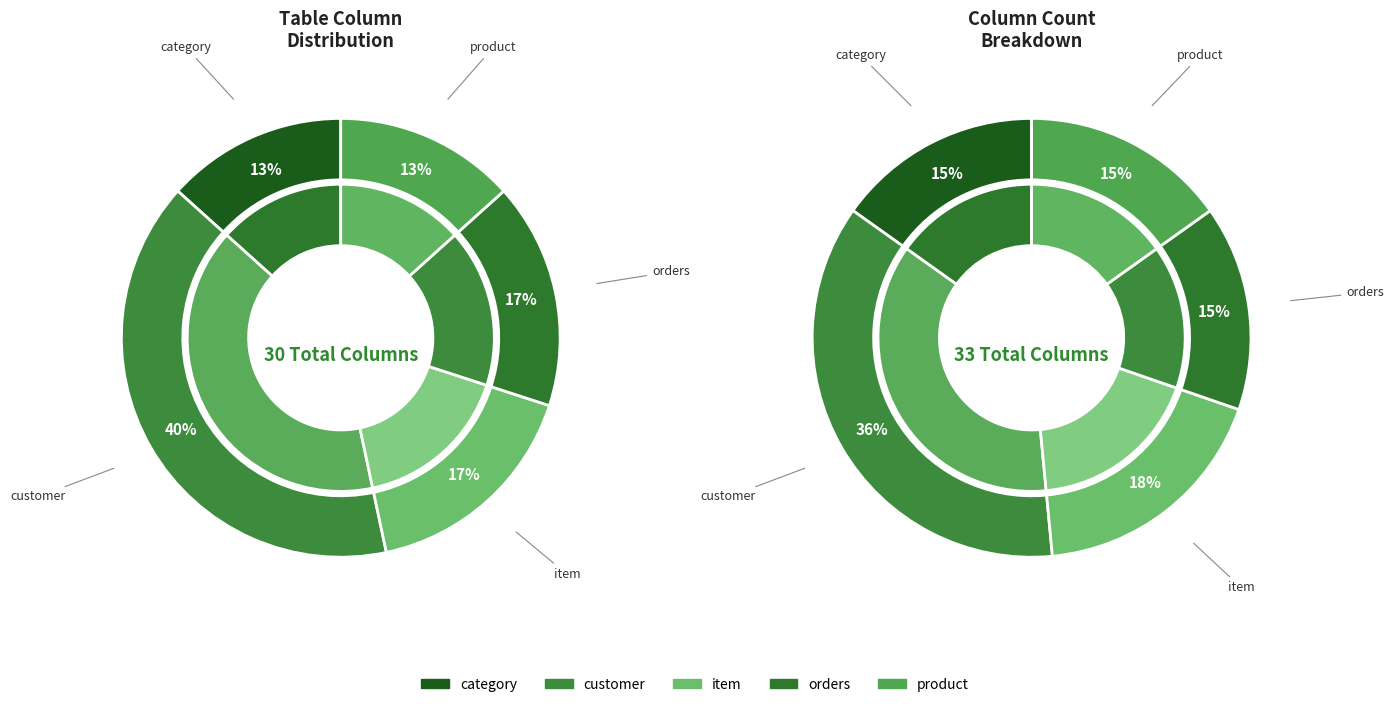

How much of the chart is everything except item?

83.3%